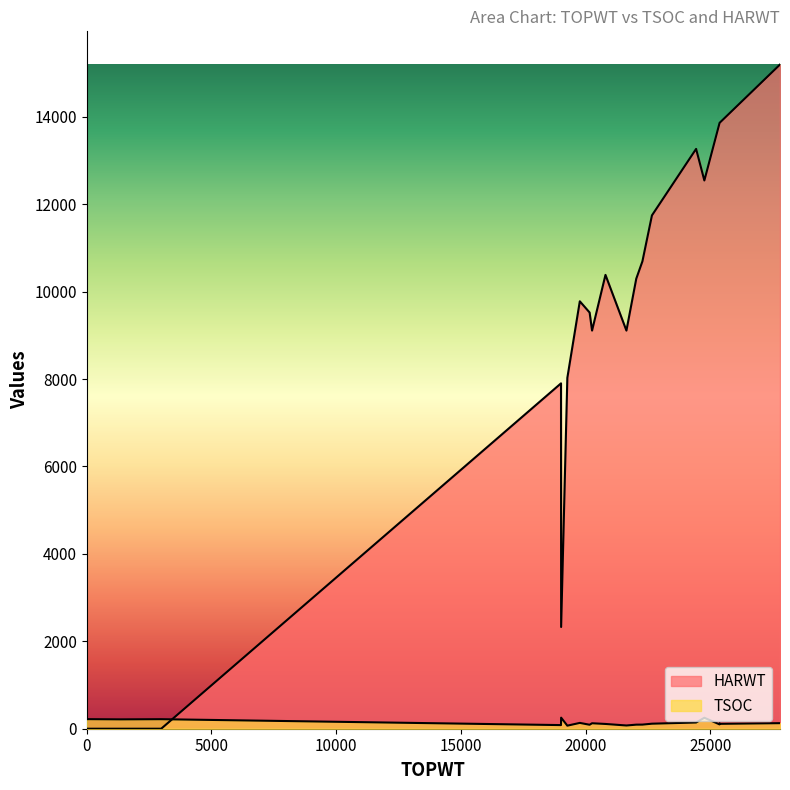

What are all the series names shown in the legend?

TSOC, HARWT